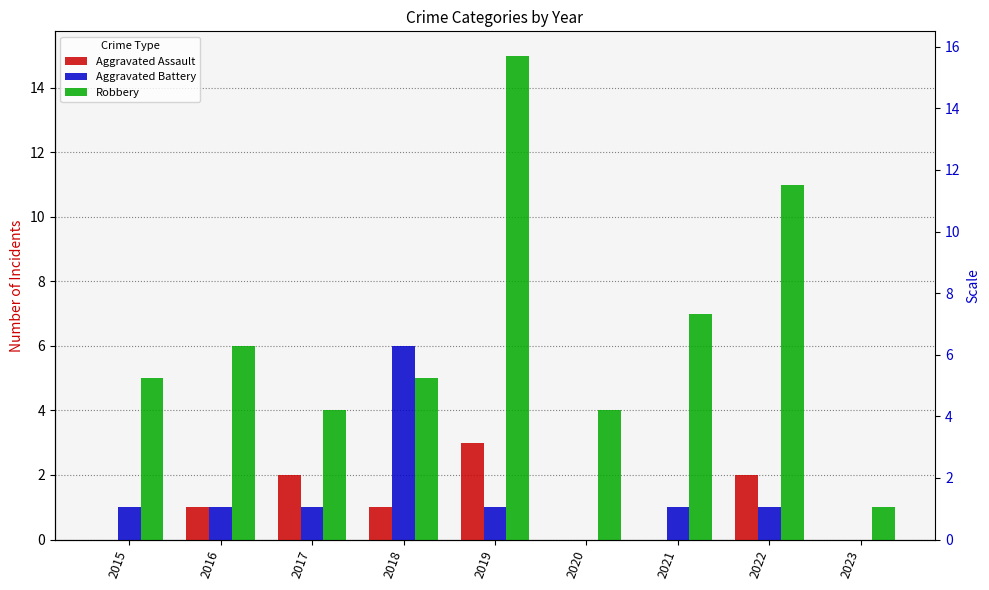

What is the sum of all Robbery values?

58